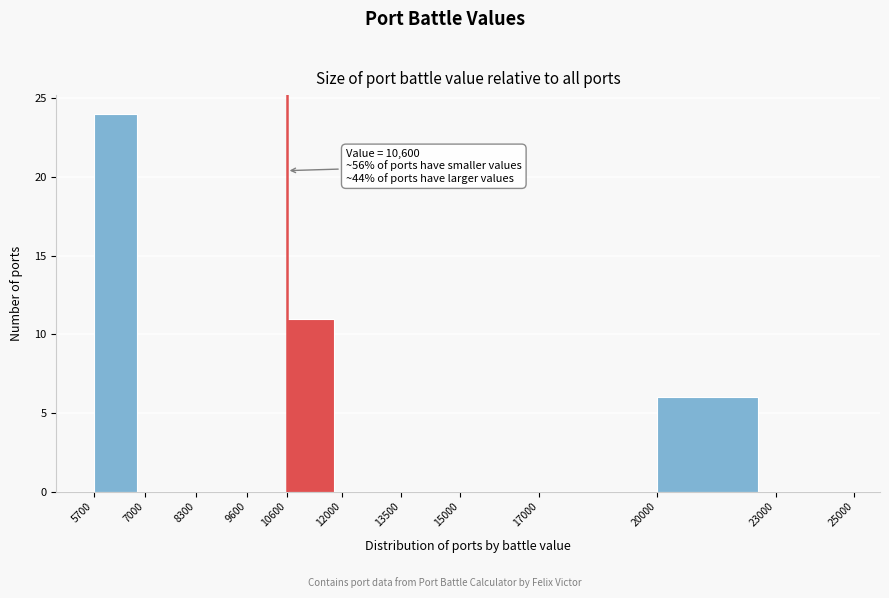

Which range on the x-axis has the tallest bar?

5700 to 7000